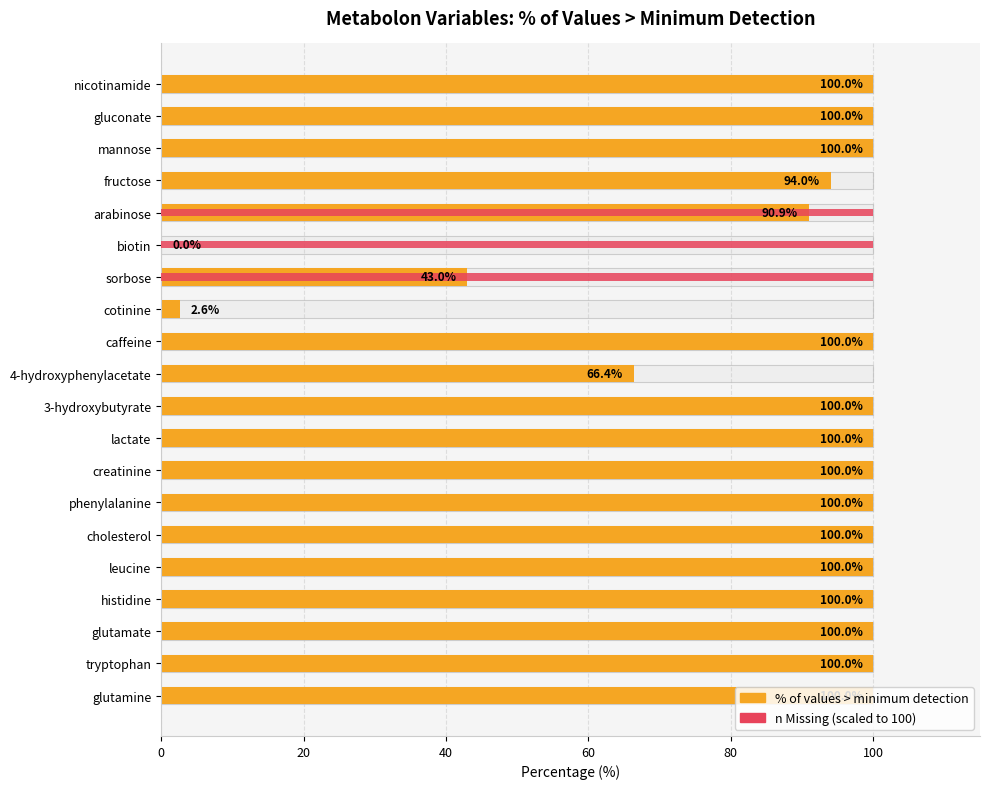

What is the value of the % of values > minimum detection bar at the 5th from the left?

100.0